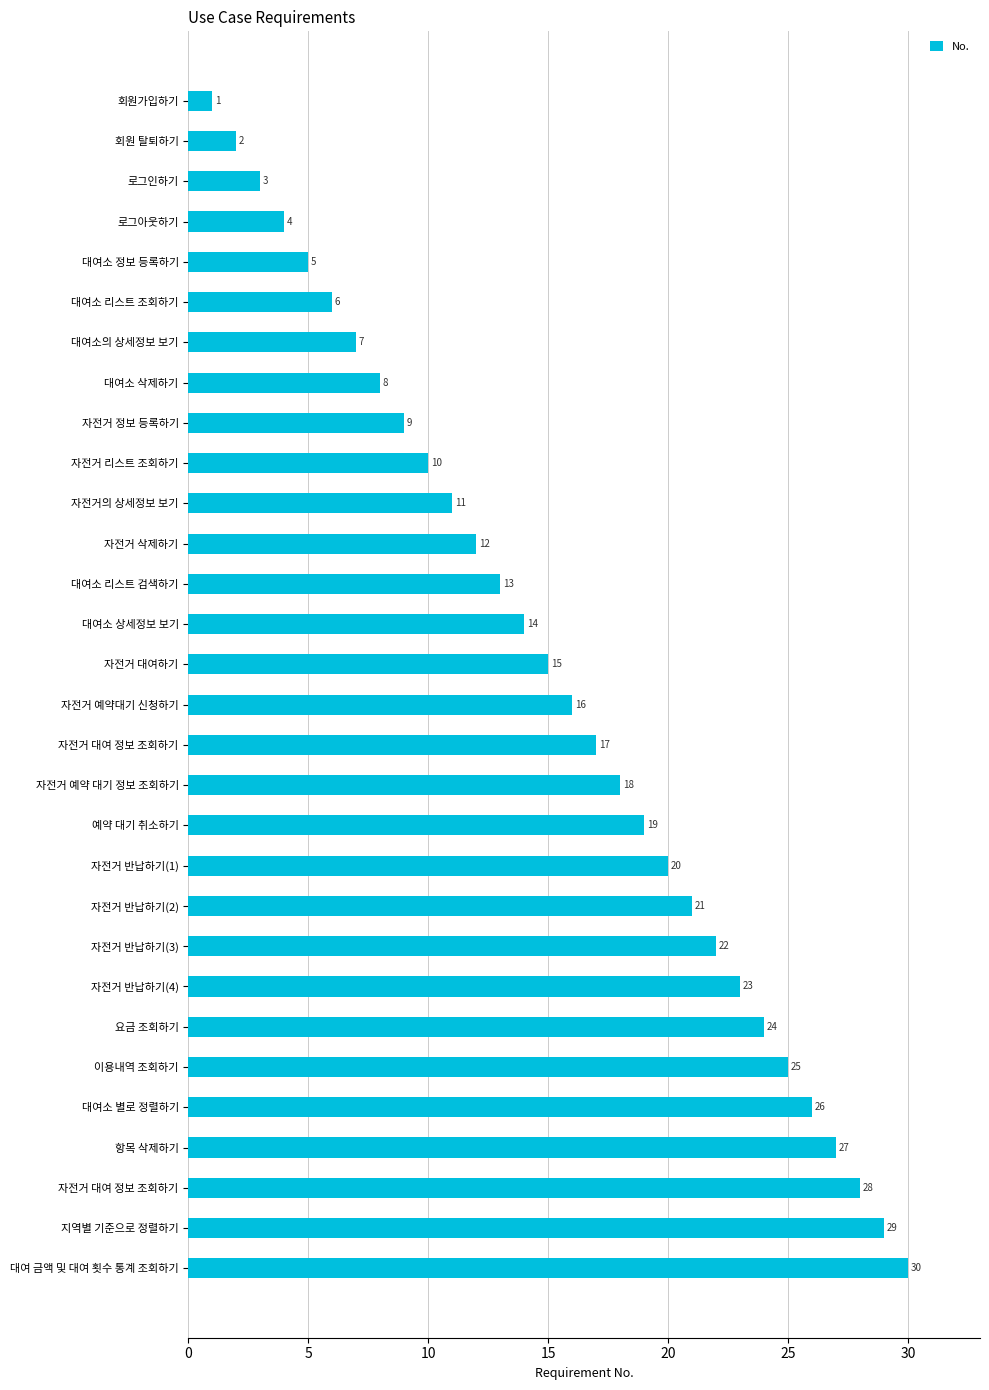

How many values are below 16?

15